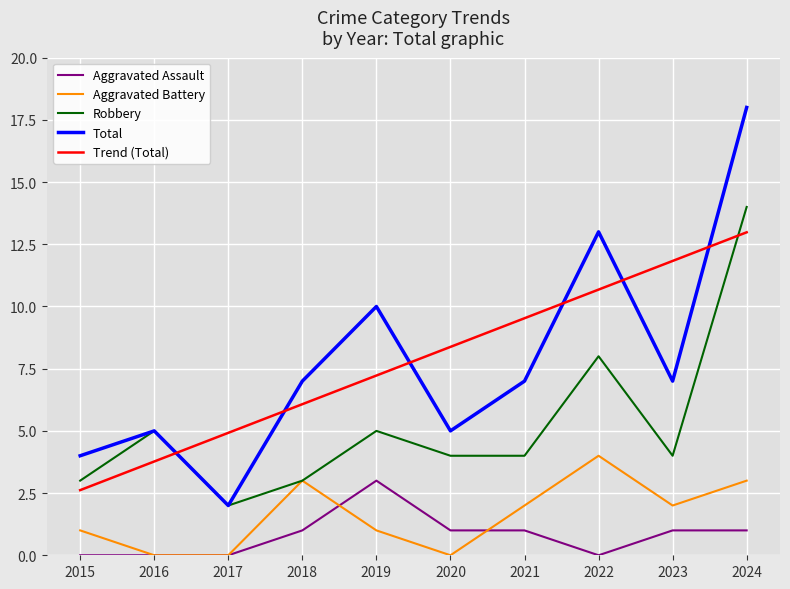

Count the number of data series in this chart.

4